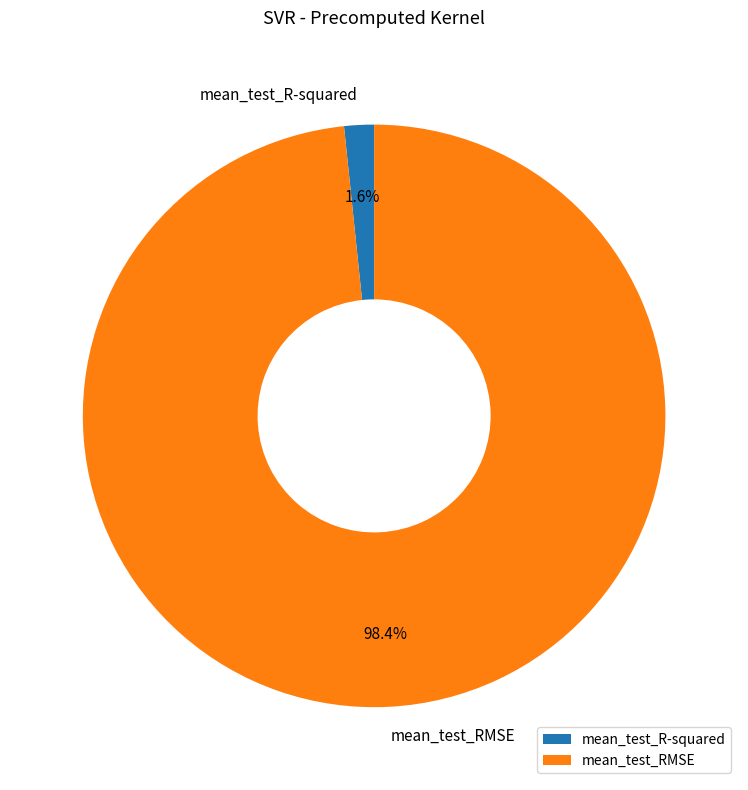

To the nearest percent, what is the average slice percentage?

50%